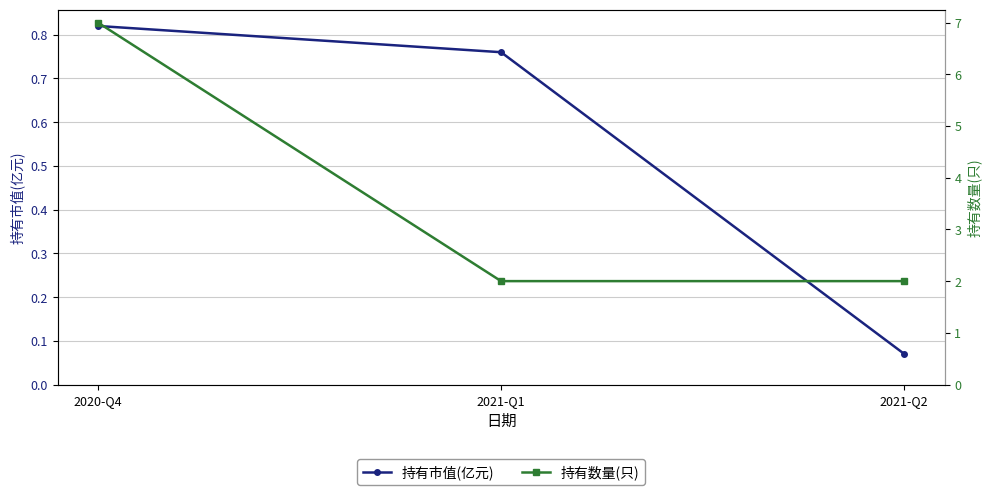

Which has a higher value, 2020-Q4 or 2021-Q2?

2020-Q4